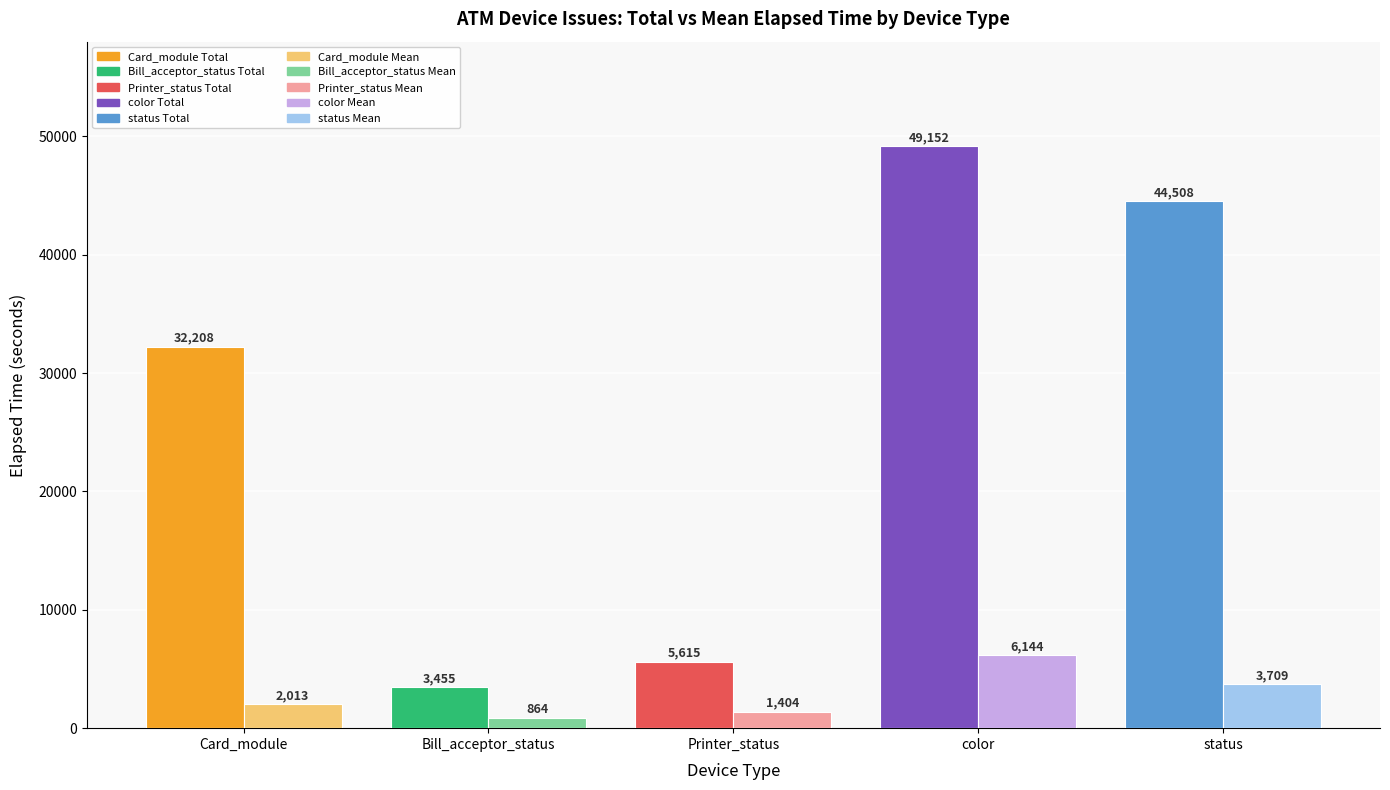

What is the difference between the highest and lowest values at Printer_status?

4211